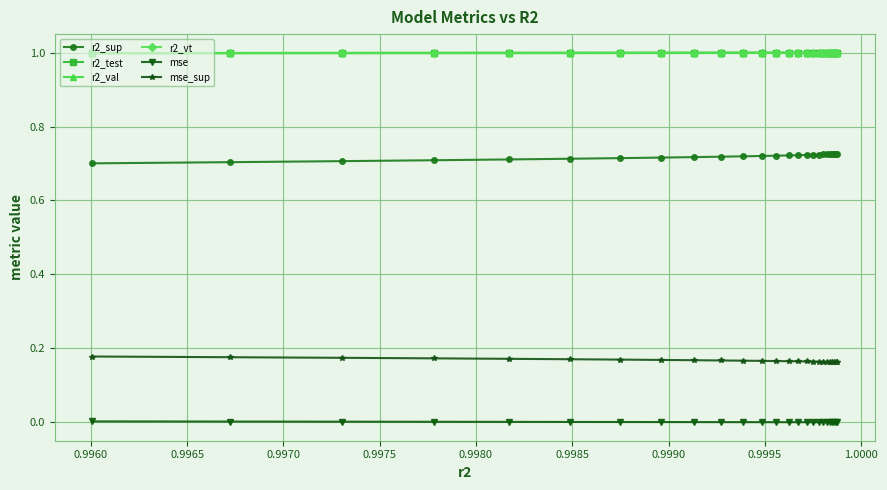

True or false: r2_sup and r2_vt cross at least once.

False